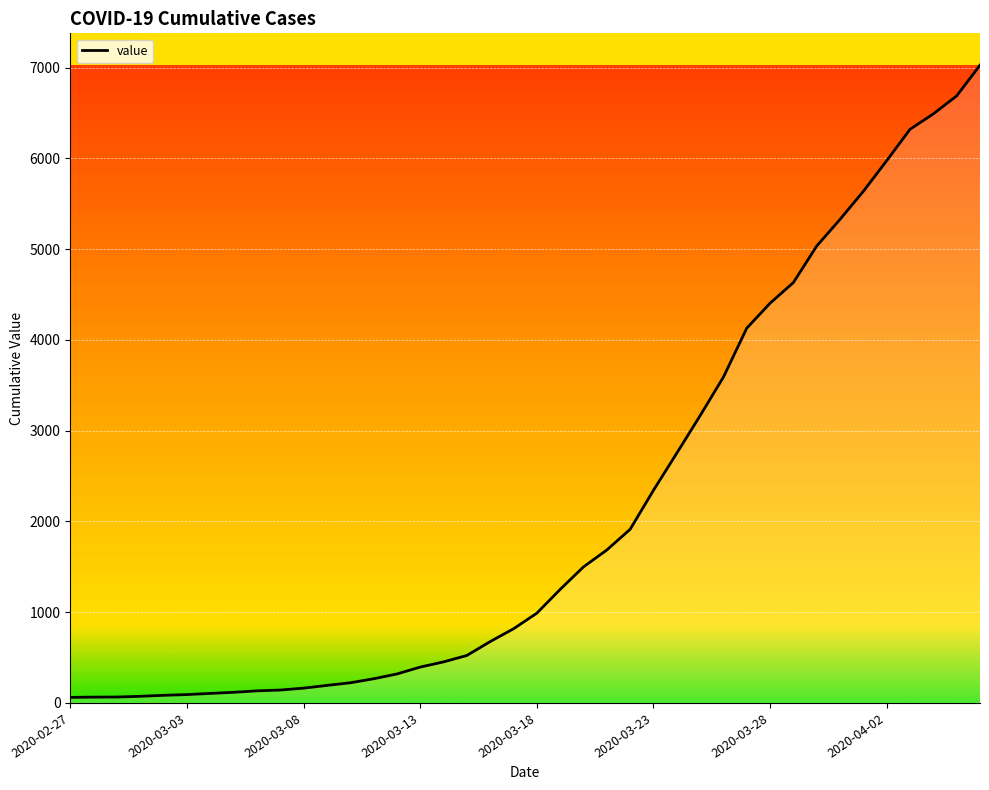

What is the greatest value displayed?

7026